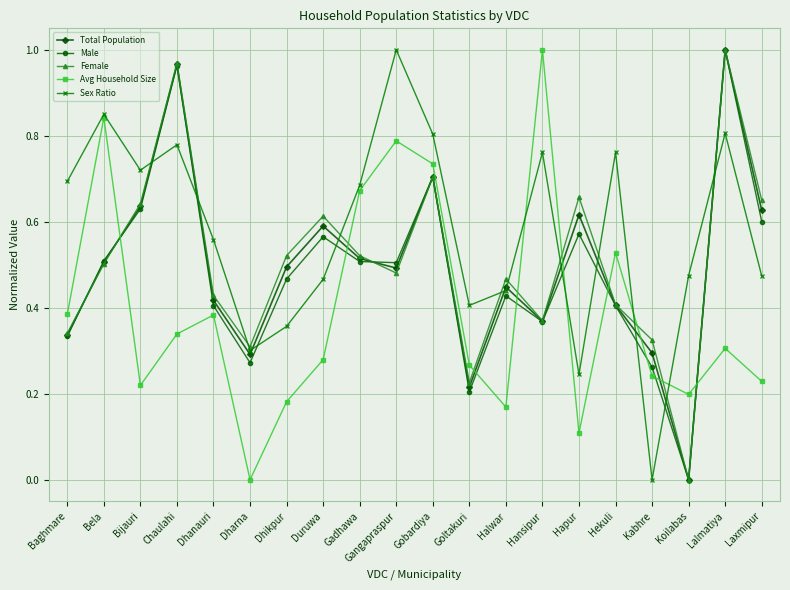

How many intersections are there between Female and Sex Ratio?

11